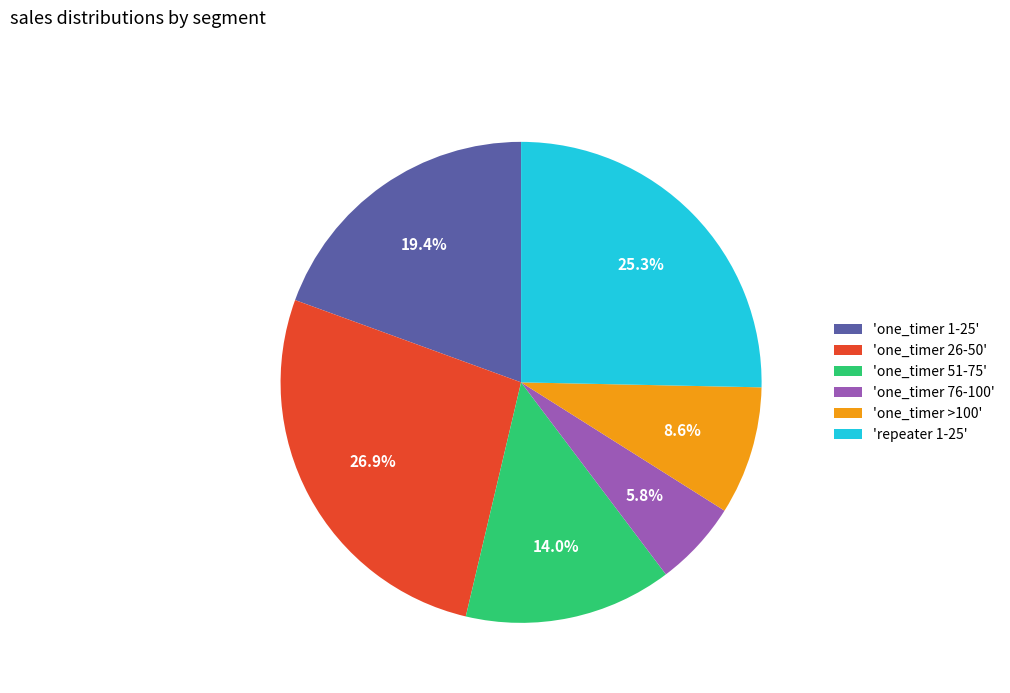

Is there a majority slice in this chart?

No